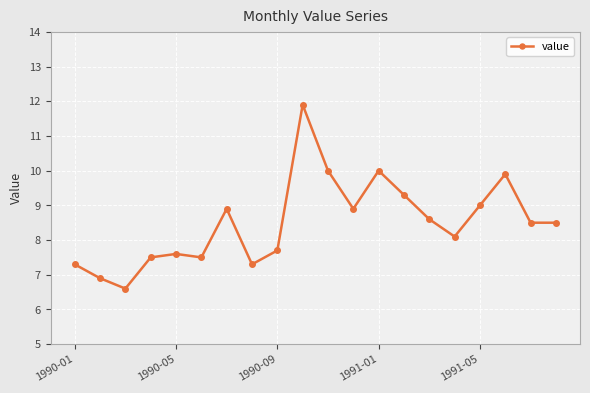

What is the difference between the maximum and second lowest values?

5.0